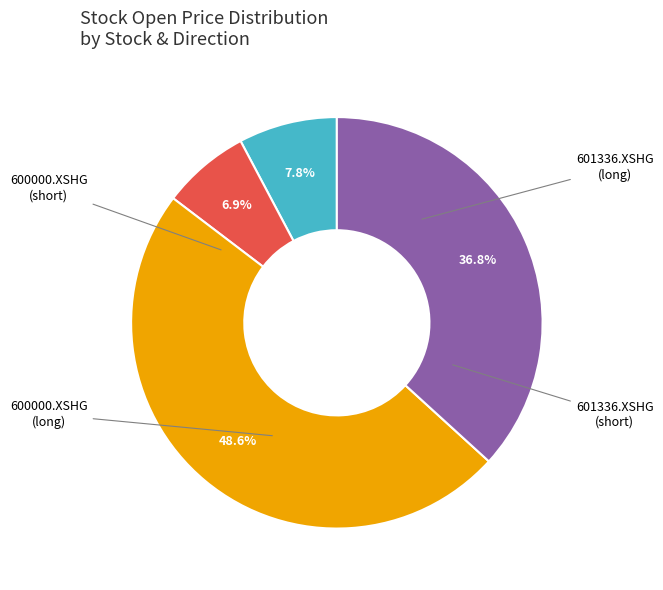

How many slices are in this pie chart?

4